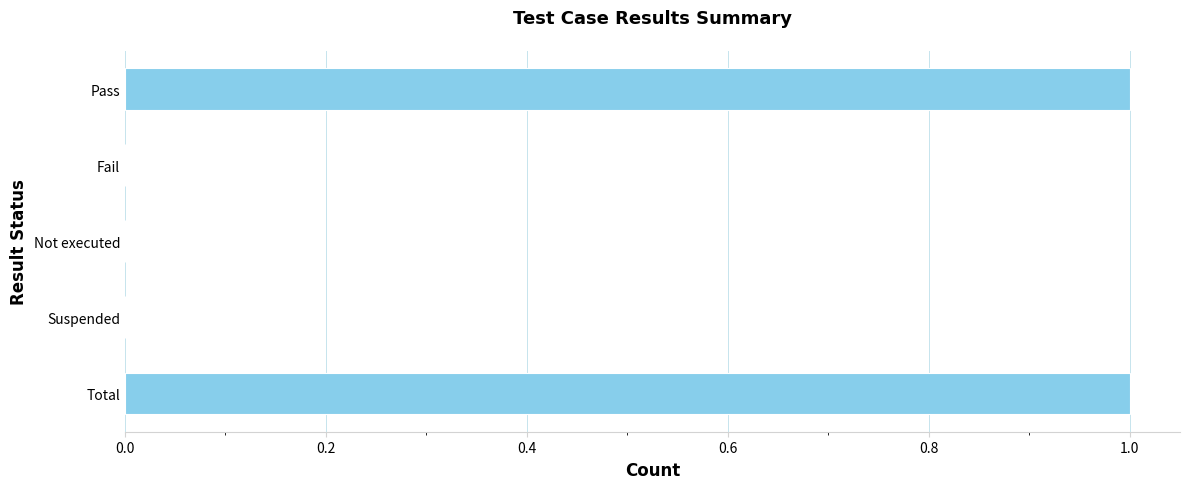

How many distinct data groups are displayed?

1